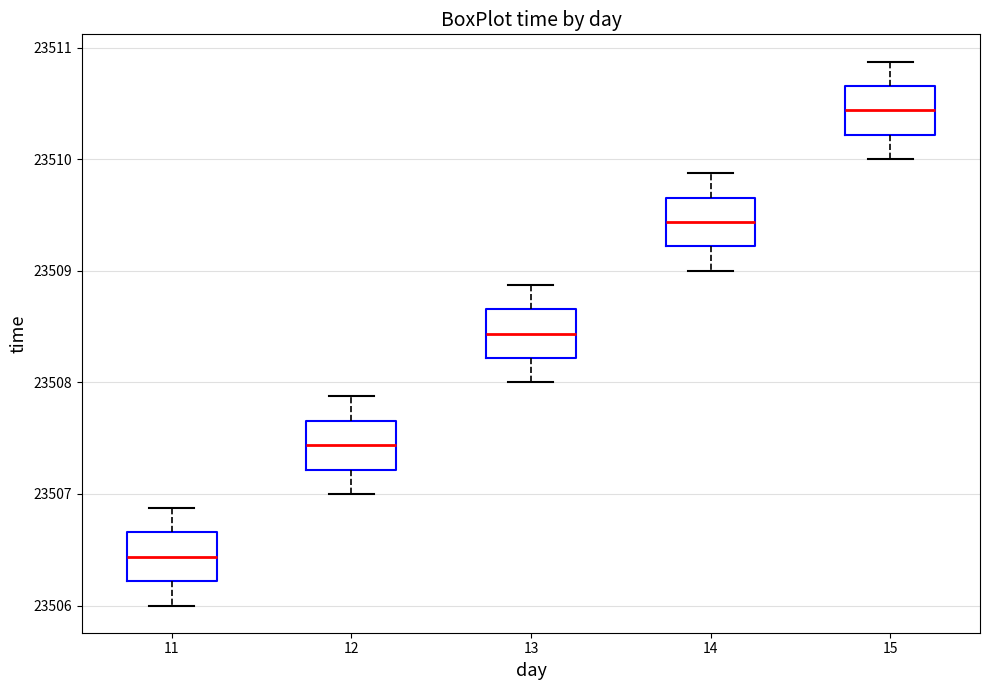

Where does the median line of the box at x = 11 sit on the y-axis? The values are not printed on the chart, so give them approximately, as read against the axis.

23506.4